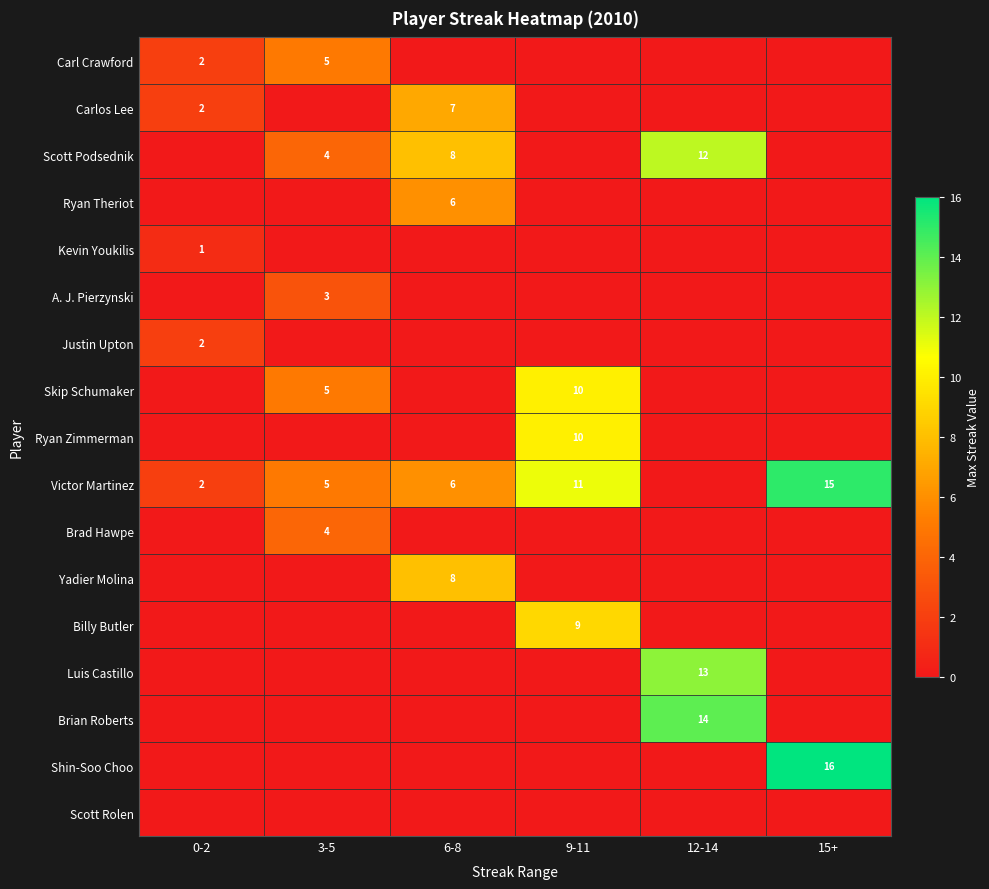

What is the difference between the Scott Podsednik values at 3-5 and 12-14?

8